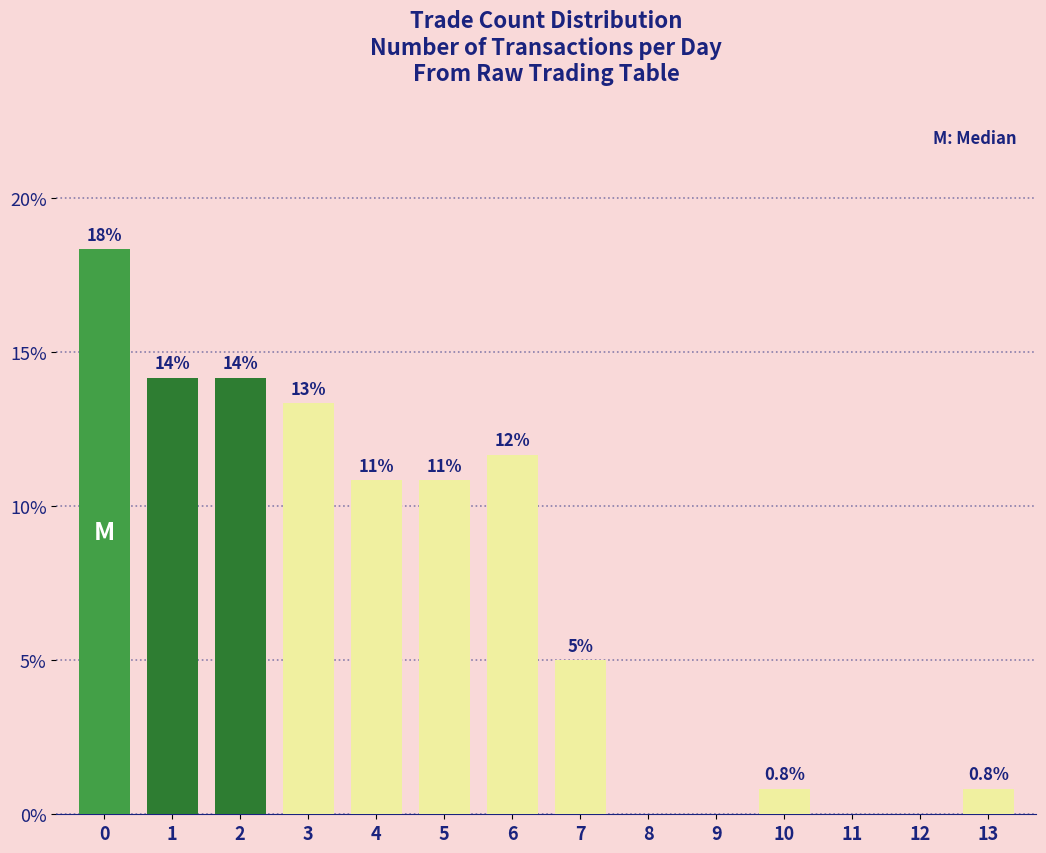

Reading left to right, extract all data points from this chart.

0=18.3	1=14.2	2=14.2	3=13.3	4=10.8	5=10.8	6=11.7	7=5.0	8=0.0	9=0.0	10=0.8	11=0.0	12=0.0	13=0.8